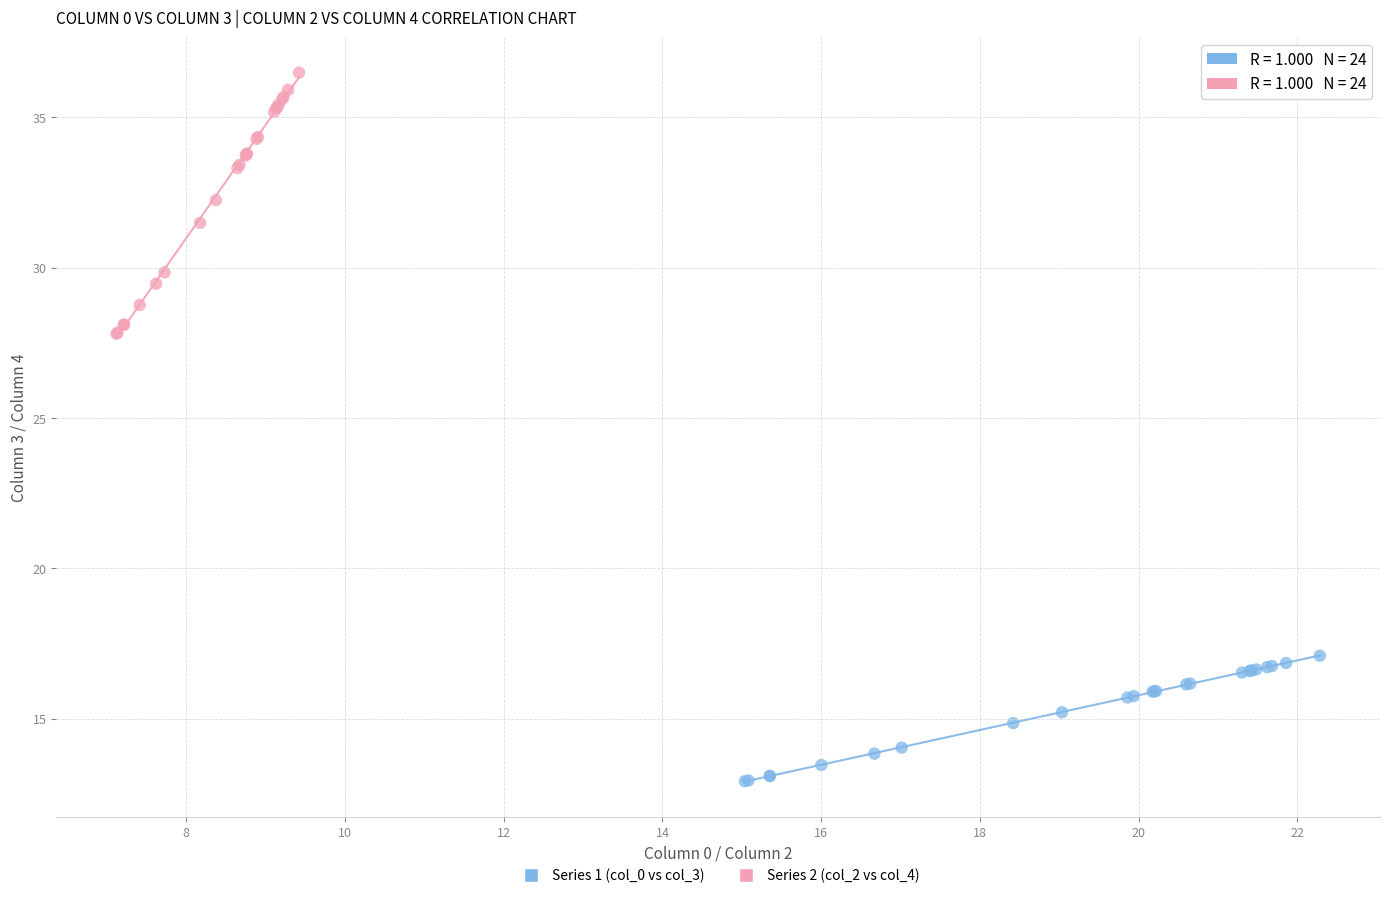

Which series has the widest spread of Y values?

Series 2 (col_2 vs col_4)